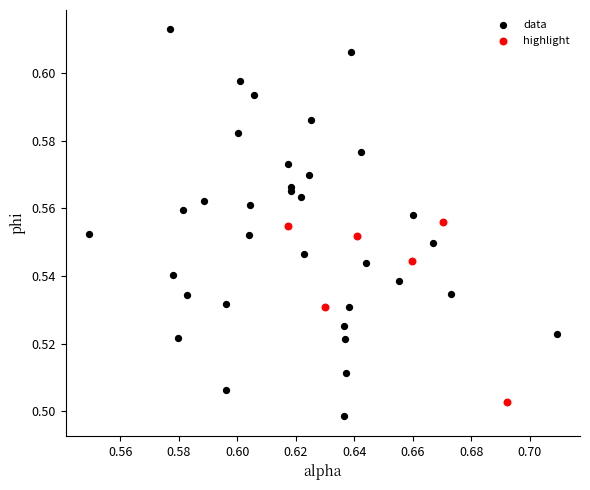

Which series has the widest spread of Y values?

data